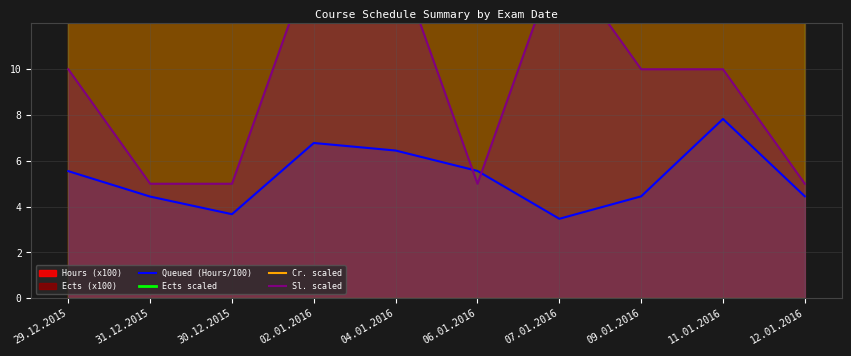

True or false: Cr. scaled and Queued (Hours/100) intersect in this chart.

False